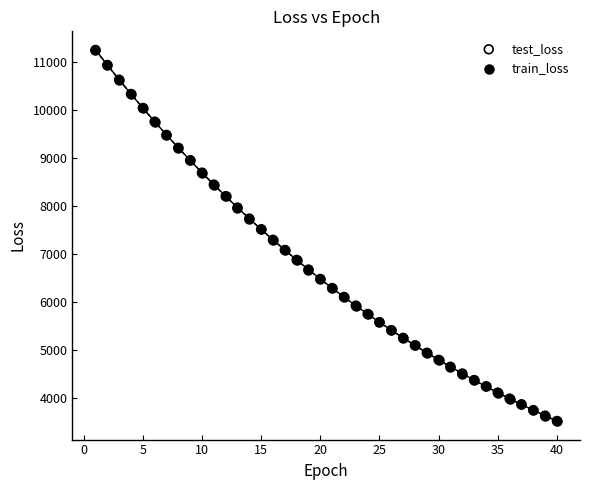

Which series has the widest spread of Y values?

train_loss